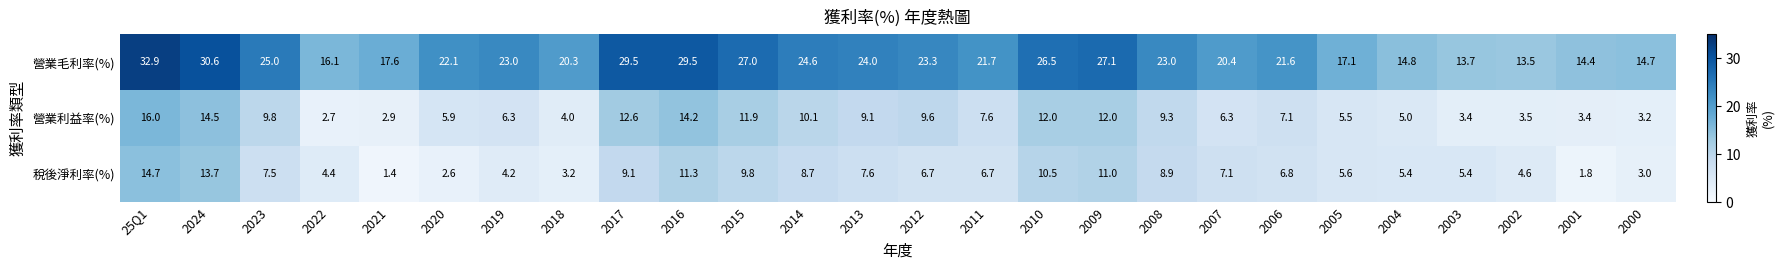

Read the 營業利益率(%) value at 2000.

3.2